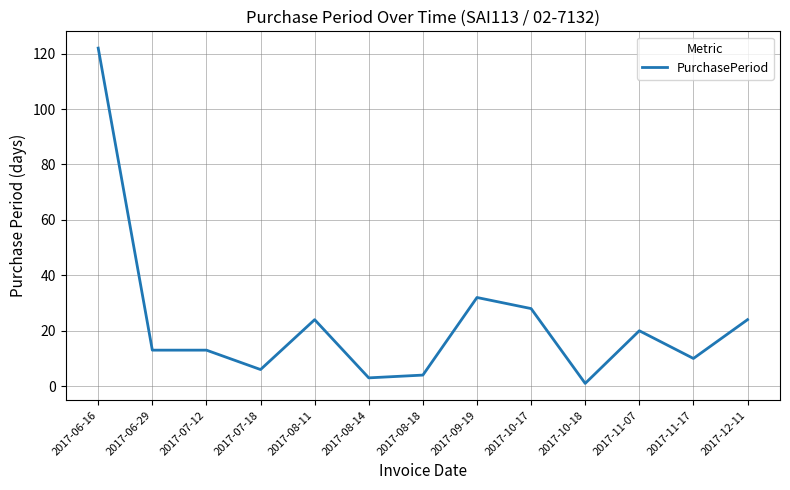

What position from the left is 2017-08-14?

6